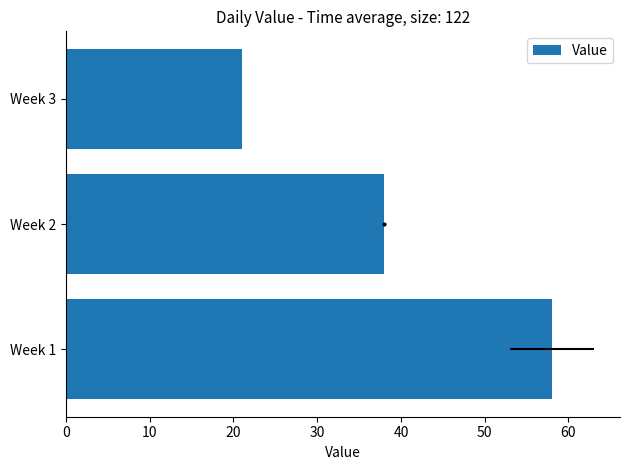

The value at Week 2 is 64. True or false?

False